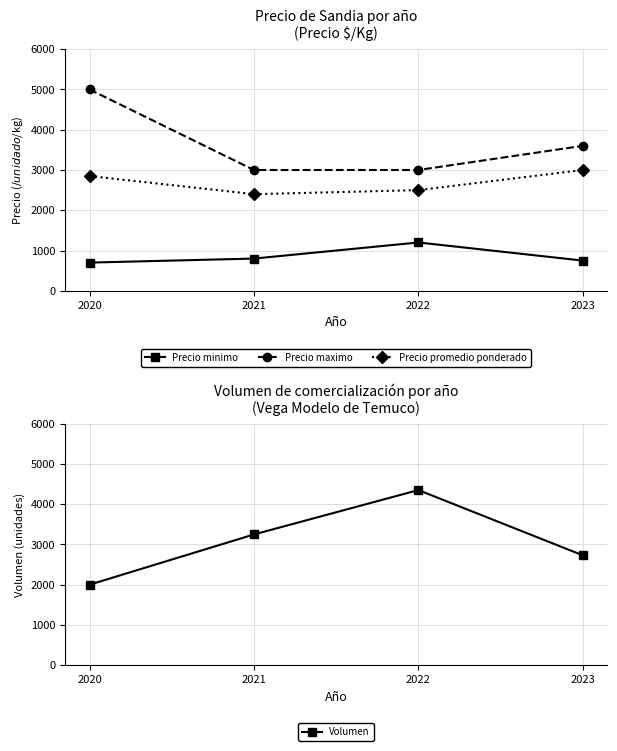

What is the smallest value displayed?

700